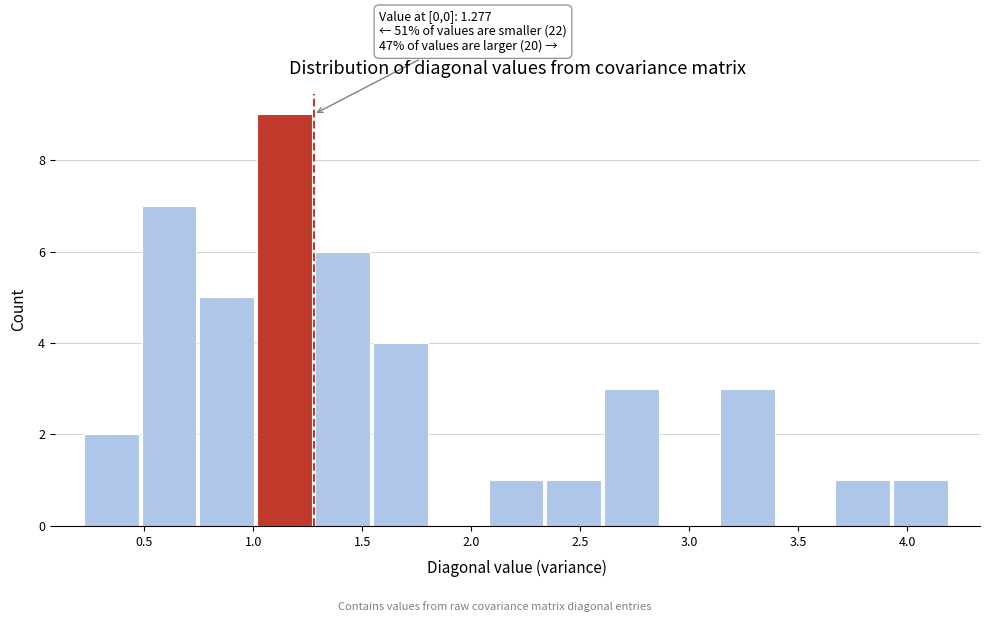

Which range on the x-axis has the tallest bar?

1.00 to 1.30